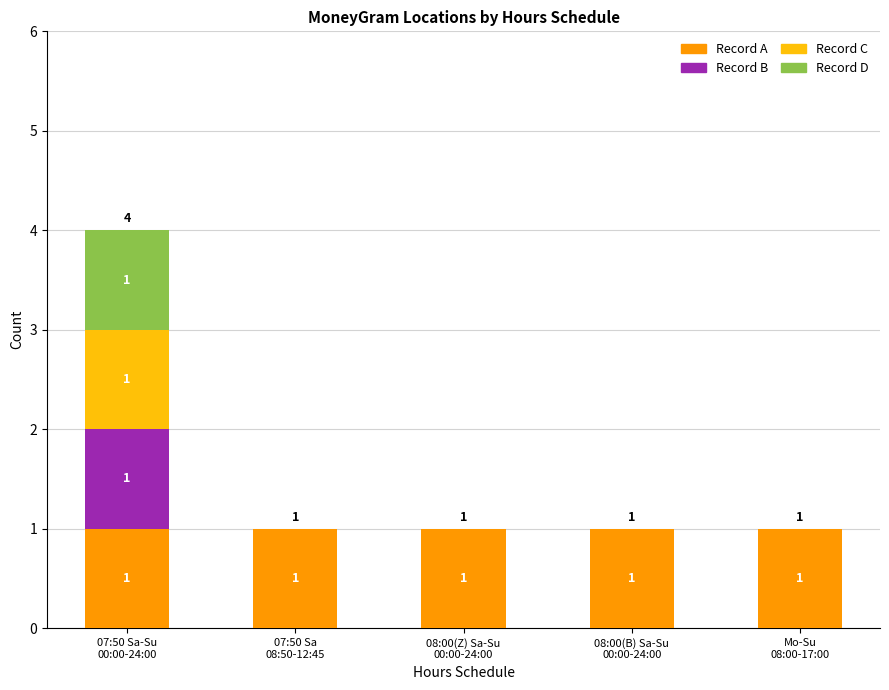

What are all the series names shown in the legend?

Record A, Record B, Record C, Record D